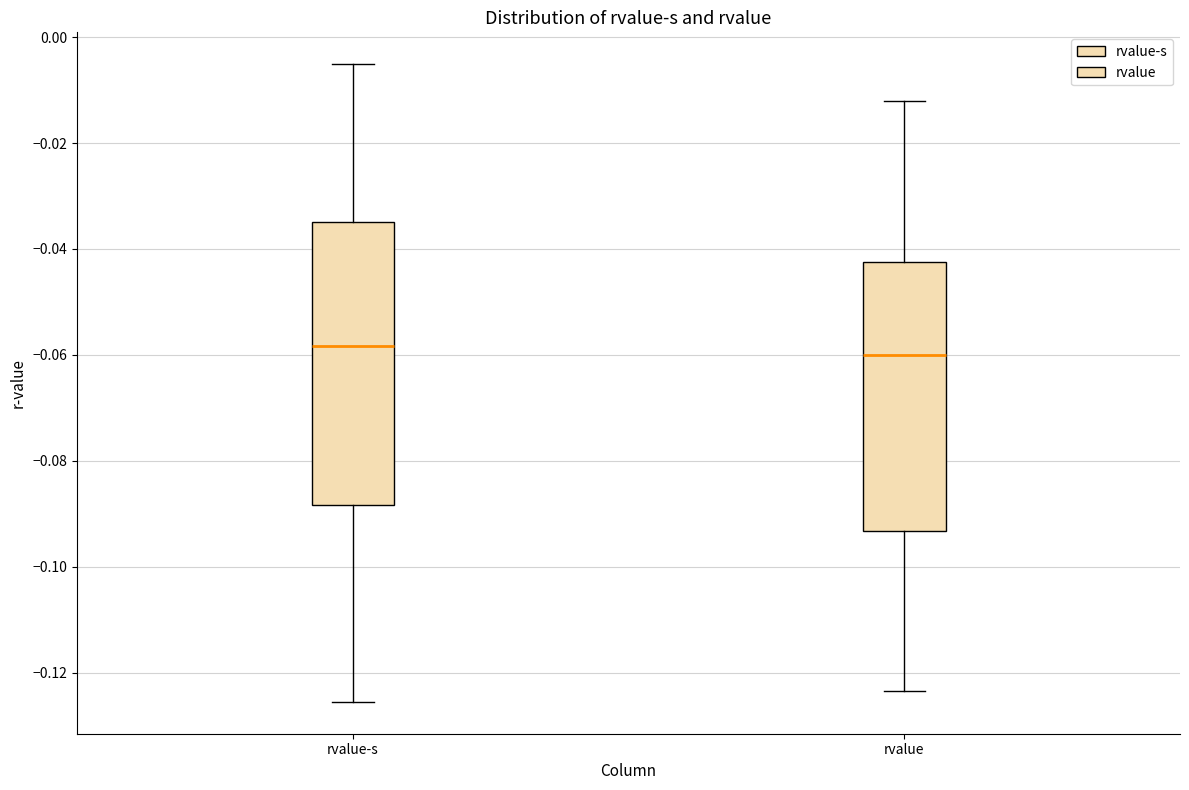

Reading left to right, read every box against the y-axis: the position of its median line, the range the box covers, and the ends of its whiskers. The values are not printed on the chart, so give them approximately, as read against the axis.

rvalue-s: median -0.058, box -0.088 to -0.034, whiskers -0.126 to -0.006
rvalue: median -0.060, box -0.094 to -0.042, whiskers -0.124 to -0.012